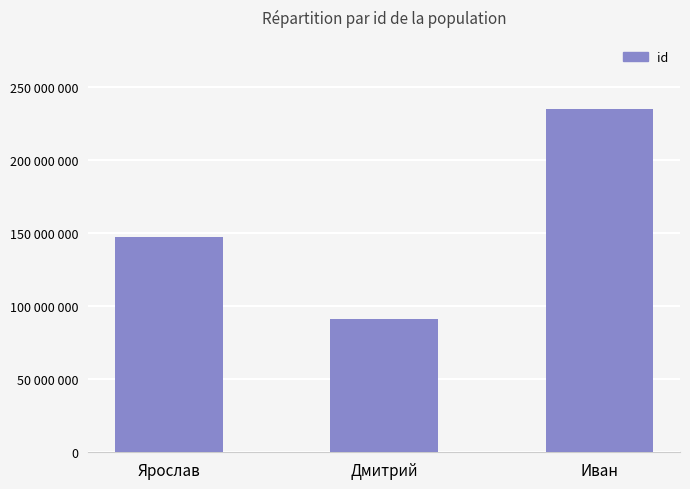

Where does the data first go above 147306946?

Иван